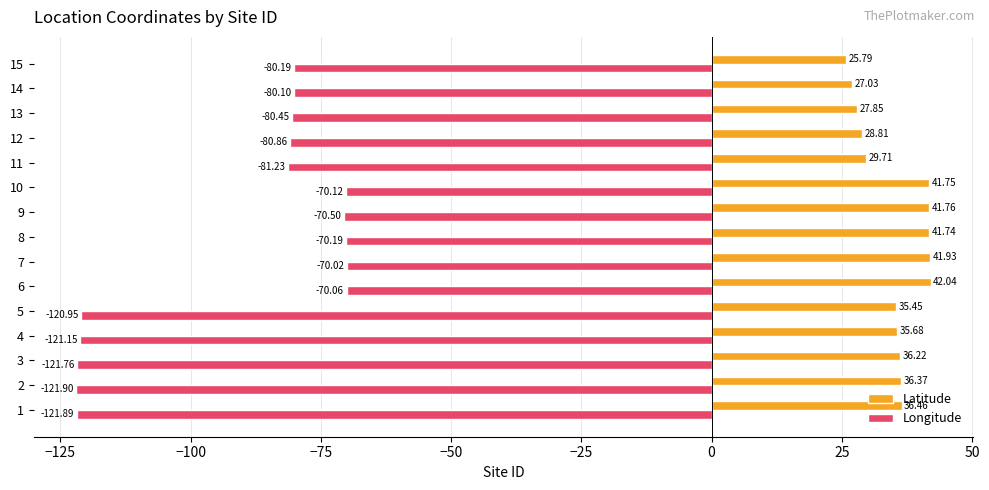

Which series has the largest range (max minus min)?

Longitude